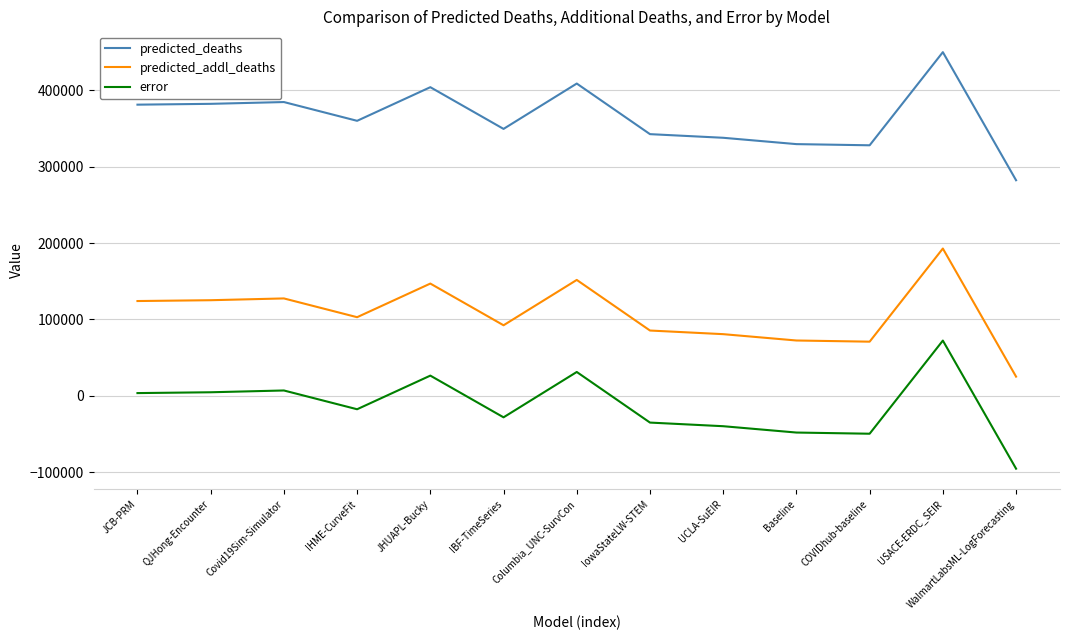

Rank the series by their average value, from lowest to highest.

error, predicted_addl_deaths, predicted_deaths